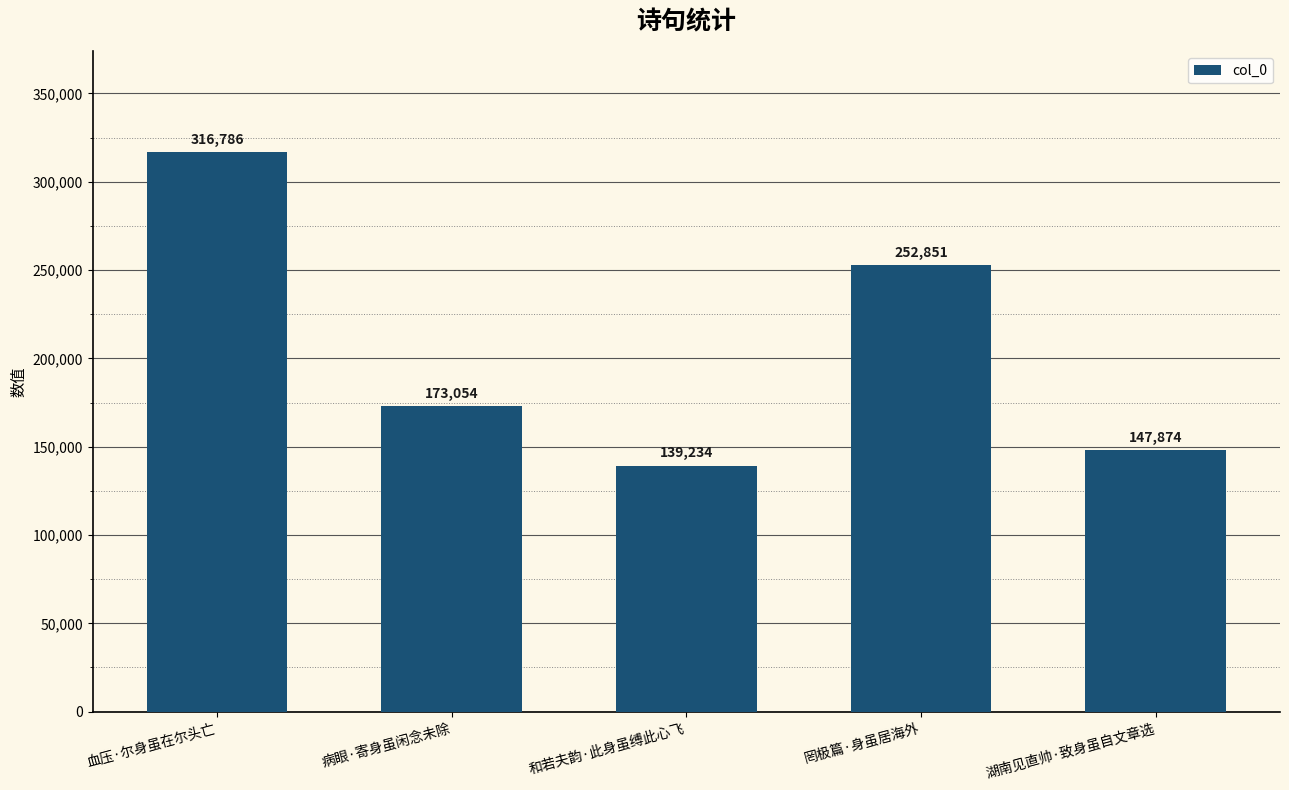

What is the label of the 1st bar from the right?

湖南见直帅·致身虽自文章选